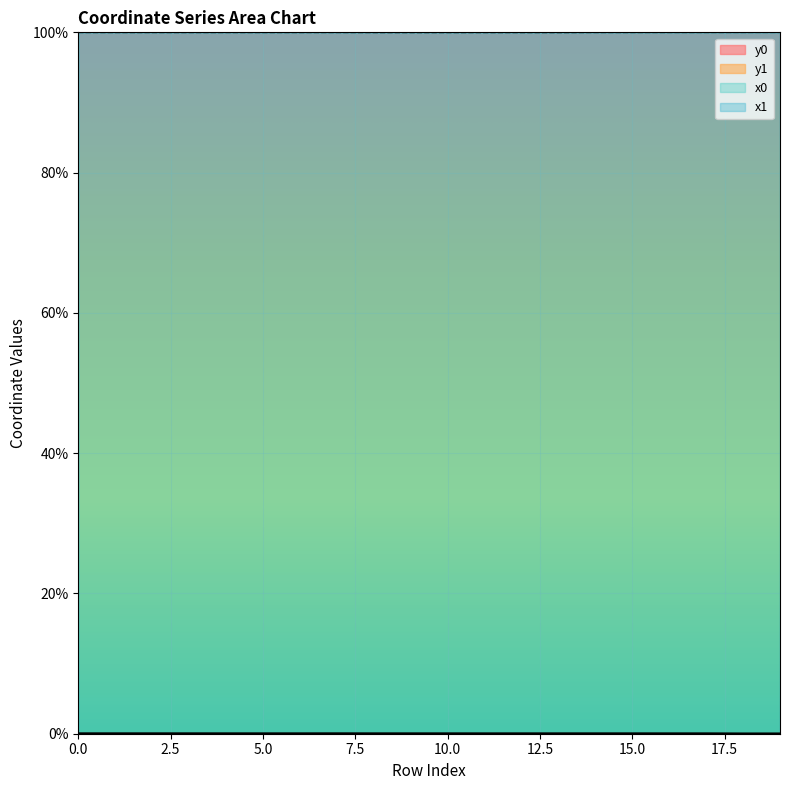

Reading left to right, what are all the values shown in this chart?

x0: 0=100.0	1=100.0	2=100.0	3=100.0	4=100.0	5=100.0	6=100.0	7=100.0	8=100.0	9=100.0	10=100.0	11=100.0	12=100.0	13=100.0	14=100.0	15=100.0	16=100.0	17=100.0	18=100.0	19=100.0
y0: 0=0.0	1=0.0	2=0.0	3=0.0	4=0.0	5=0.0	6=0.0	7=0.0	8=0.0	9=0.0	10=0.0	11=0.0	12=0.0	13=0.0	14=0.0	15=0.0	16=0.0	17=0.0	18=0.0	19=0.0
x1: 0=100.0	1=100.0	2=100.0	3=100.0	4=100.0	5=100.0	6=100.0	7=100.0	8=100.0	9=100.0	10=100.0	11=100.0	12=100.0	13=100.0	14=100.0	15=100.0	16=100.0	17=100.0	18=100.0	19=100.0
y1: 0=0.0	1=0.0	2=0.0	3=0.0	4=0.0	5=0.0	6=0.0	7=0.0	8=0.0	9=0.0	10=0.0	11=0.0	12=0.0	13=0.0	14=0.0	15=0.0	16=0.0	17=0.0	18=0.0	19=0.0